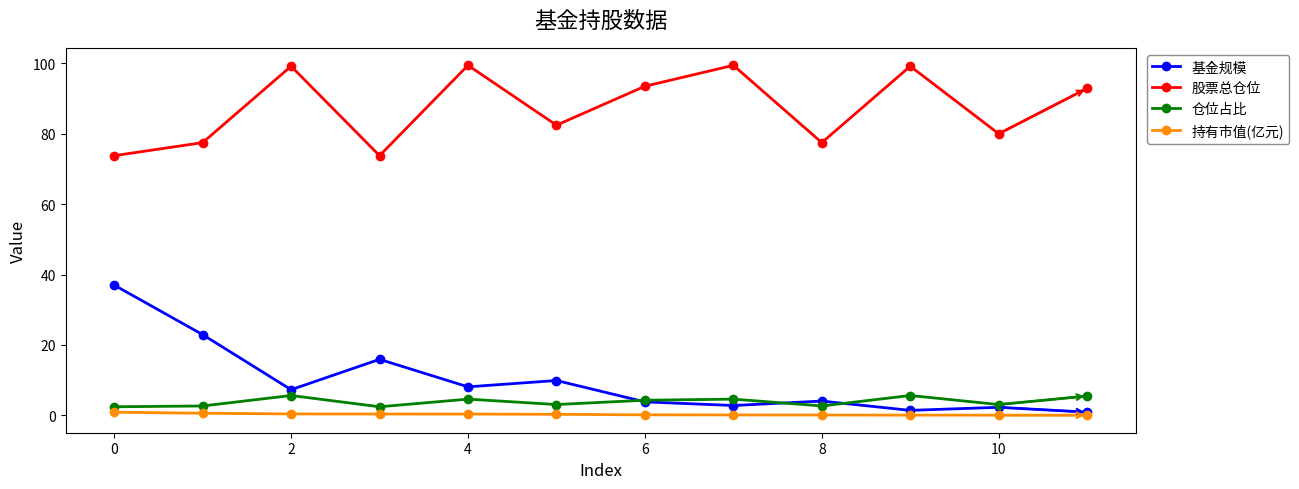

Does the chart have visible grid lines?

No